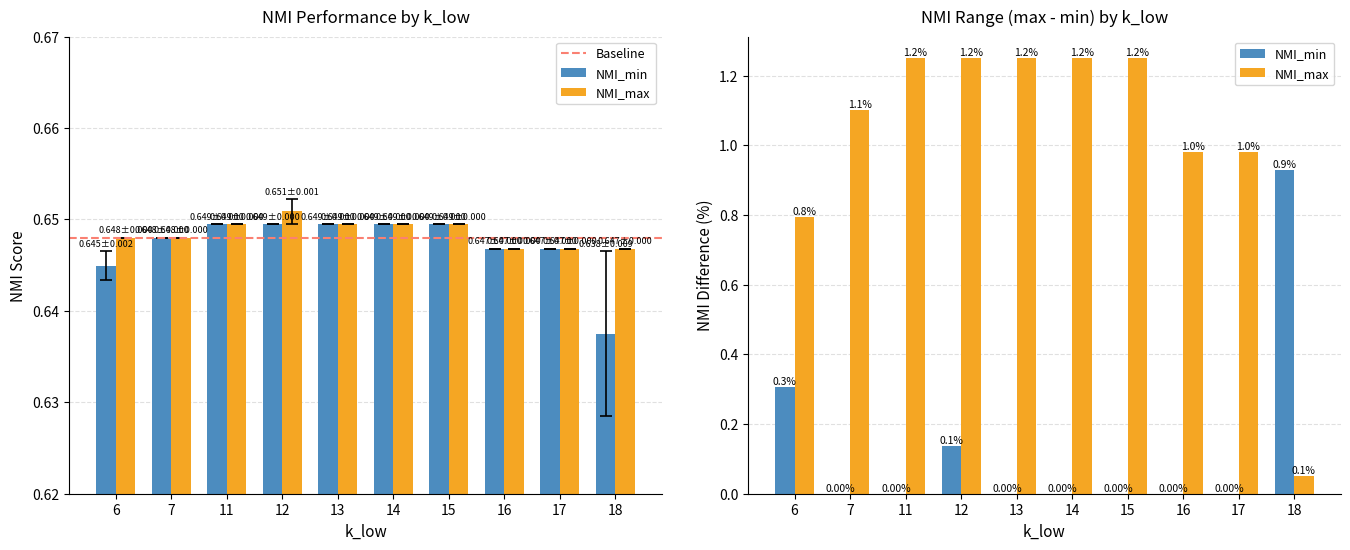

Reading left to right, what are all the values shown in this chart?

NMI_min: 0.6	0.6	0.6	0.6	0.6	0.6	0.6	0.6	0.6	0.6
NMI_max: 0.6	0.6	0.6	0.7	0.6	0.6	0.6	0.6	0.6	0.6